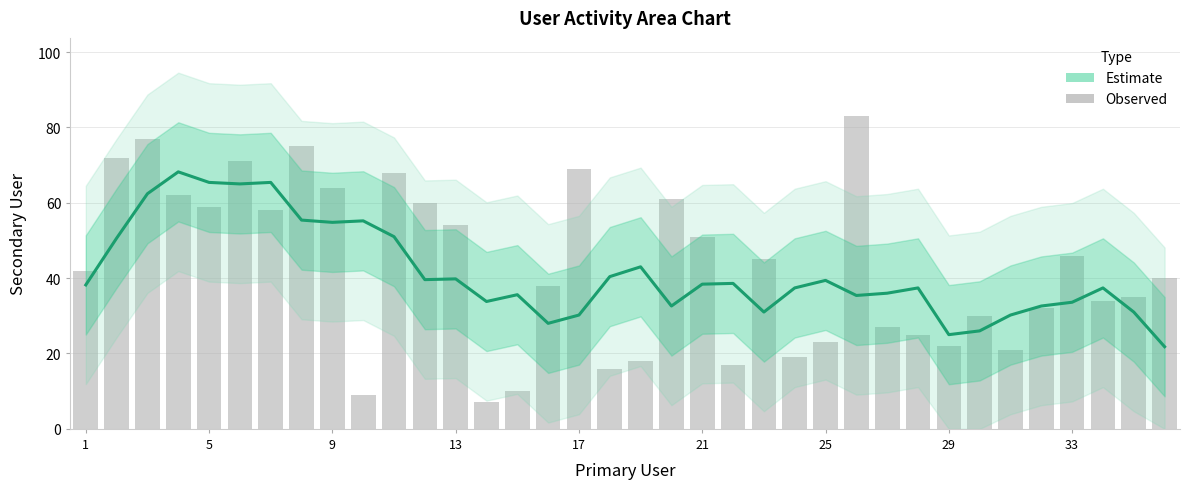

Is it true that the value at 13 is 39.8?

True